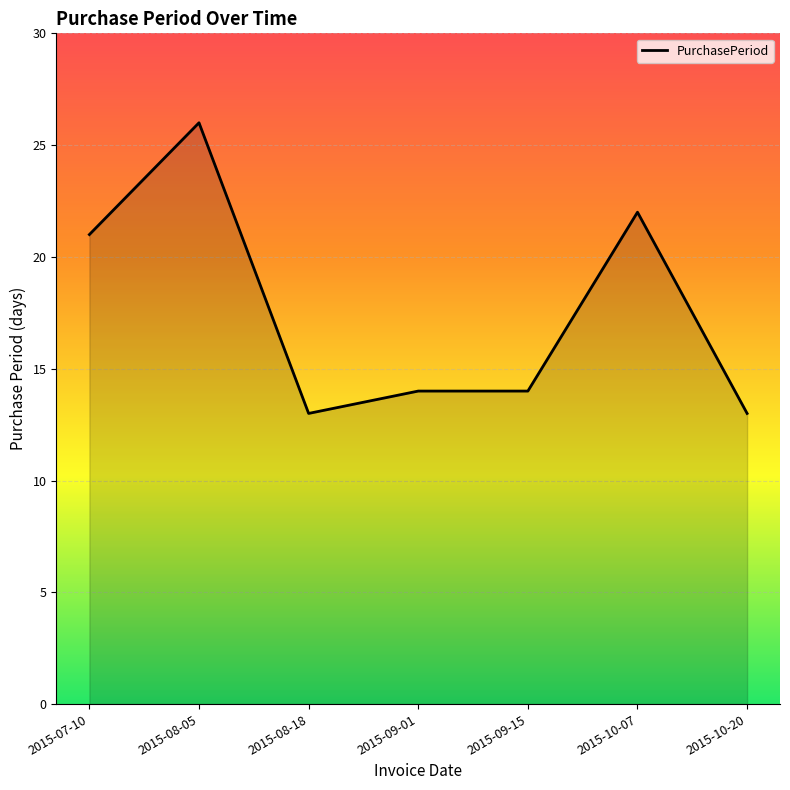

What is the average value?

18